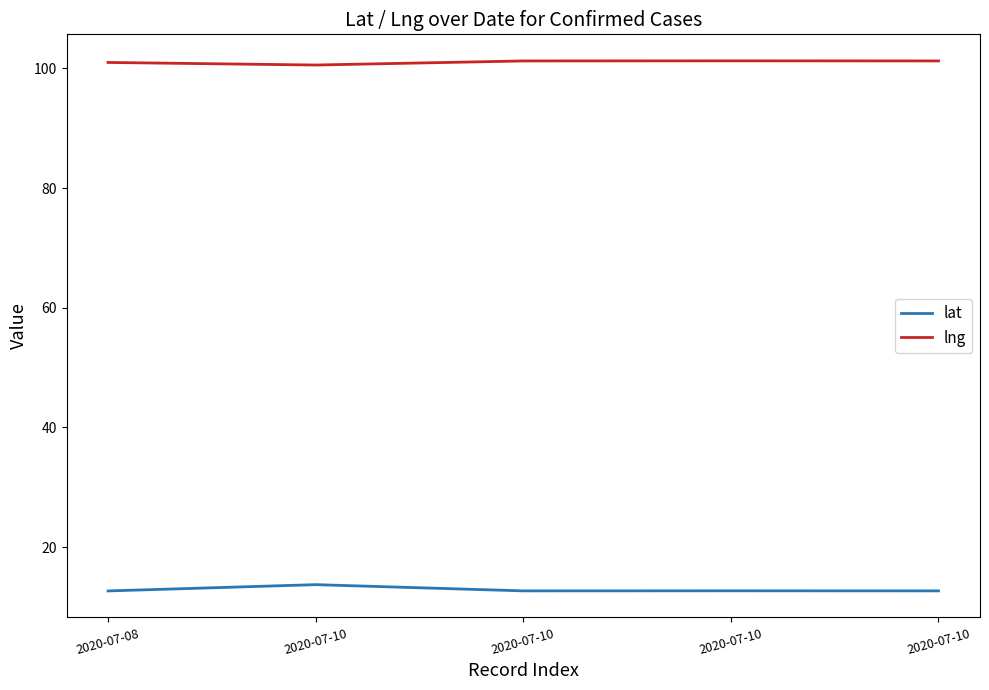

Reading right to left, what are all the values shown in this chart?

lat: 2020-07-10=12.7	2020-07-10=12.7	2020-07-10=12.7	2020-07-10=13.7	2020-07-08=12.7
lng: 2020-07-10=101.3	2020-07-10=101.3	2020-07-10=101.2	2020-07-10=100.6	2020-07-08=101.0